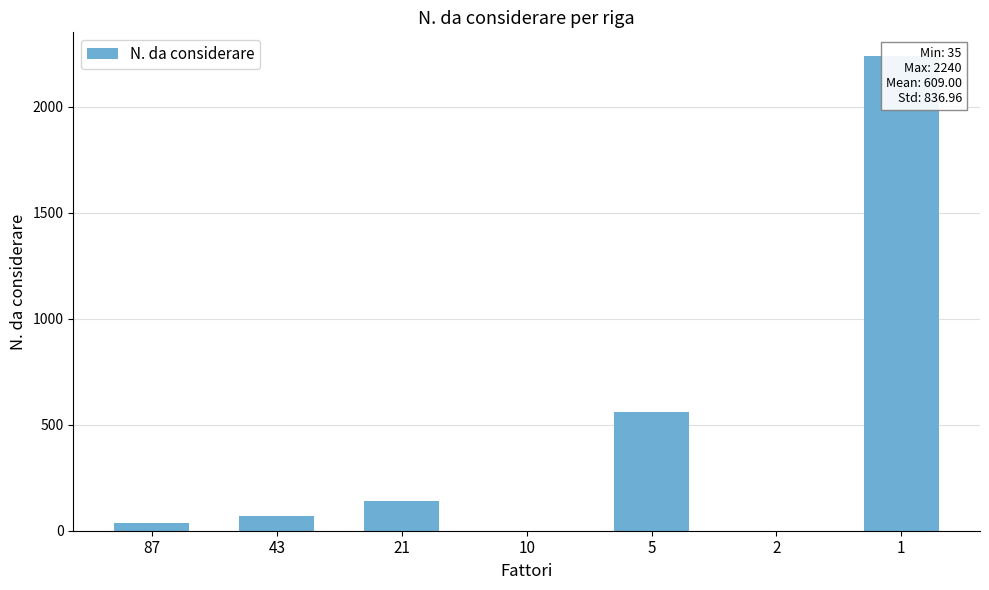

Approximately how many times larger is the value at 1 compared to 21?

16.0